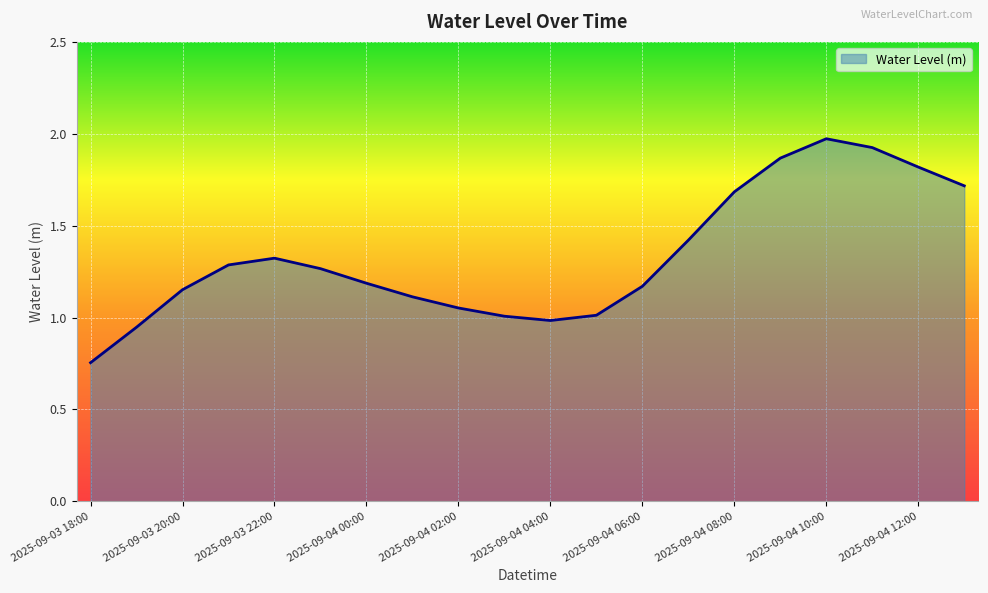

What is the smallest value displayed?

0.8